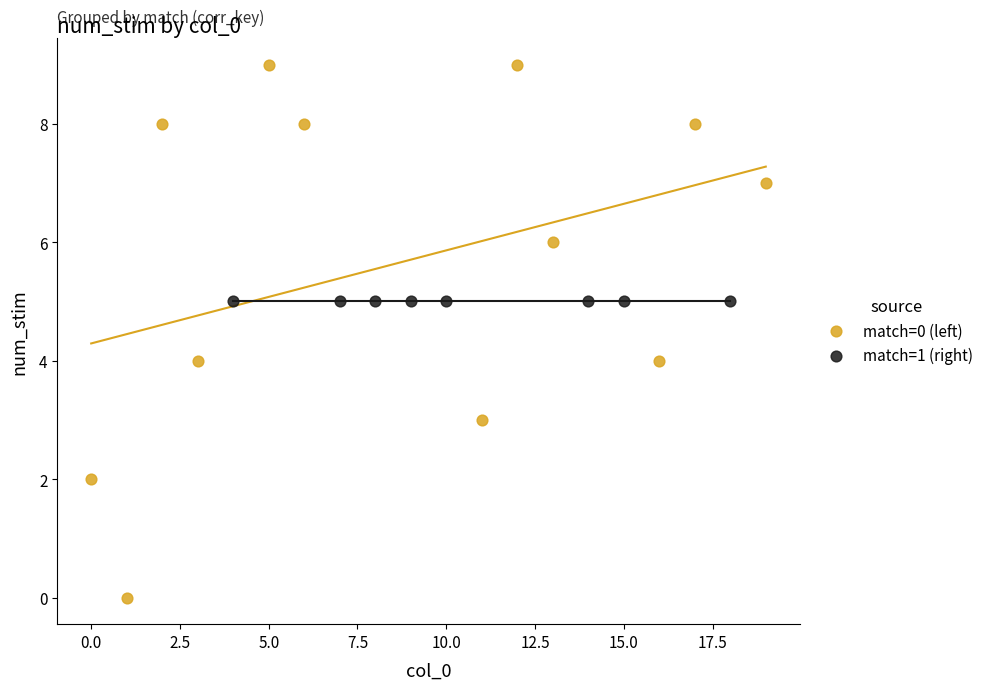

Which series contains the lowest Y value?

match=0 (left)